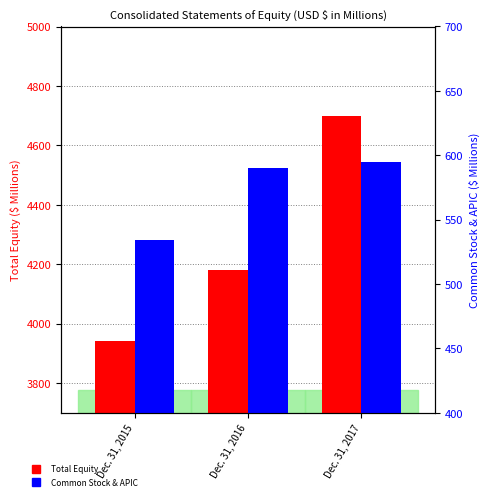

True or false: Total Equity has a value of 4699.9 at Dec. 31, 2017.

True